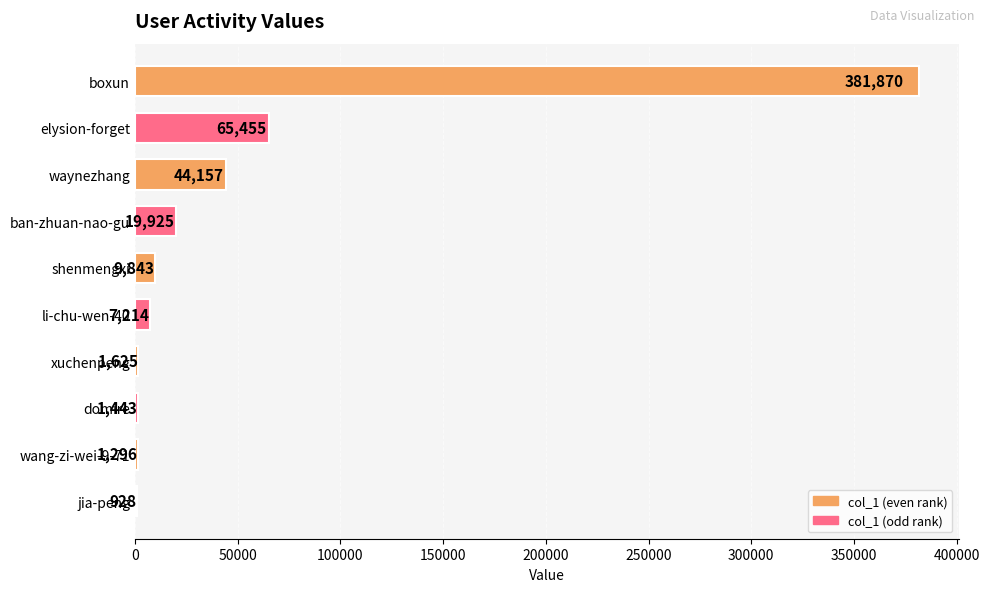

What is the maximum value shown in the chart?

381870